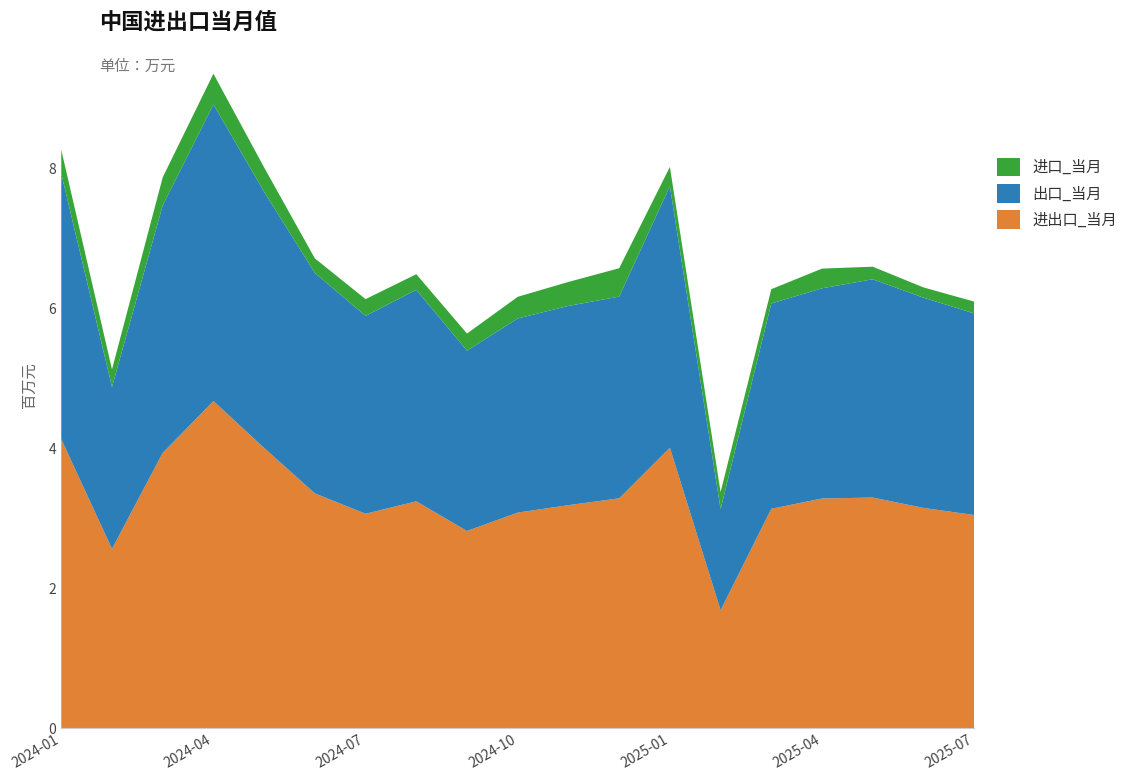

Reading left to right, what are all the values shown in this chart?

进出口_当月: 4133020.6	2565193.5	3936768.4	4677217.6	4007450.9	3357962.1	3066854.1	3244810.9	2820853.2	3083441.6	3189742.5	3287578.3	4011203.8	1688221.4	3137929.7	3285009.6	3298483.8	3150568.9	3049188.9
出口_当月: 3796118.3	2312740.6	3536683.2	4238245.0	3659424.5	3149907.0	2827155.5	3021674.7	2577040.6	2773878.3	2847187.9	2882318.9	3736568.6	1444806.1	2933880.5	3003485.4	3119246.7	3004088.0	2880356.8
进口_当月: 336902.3	252452.9	400085.2	438972.7	348026.4	208055.1	239698.6	223136.1	243812.5	309563.4	342554.6	405259.5	274635.2	243415.4	204049.1	281524.1	179237.1	146481.0	168832.1